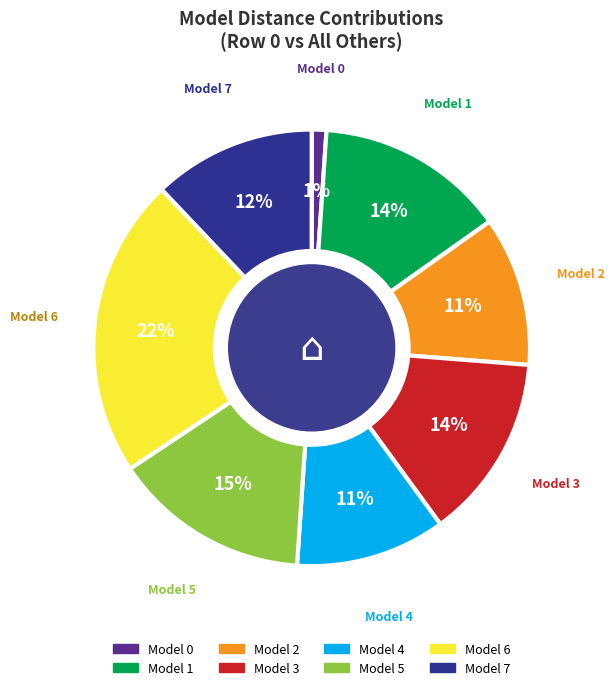

Is there any slice that represents more than half of the pie?

No